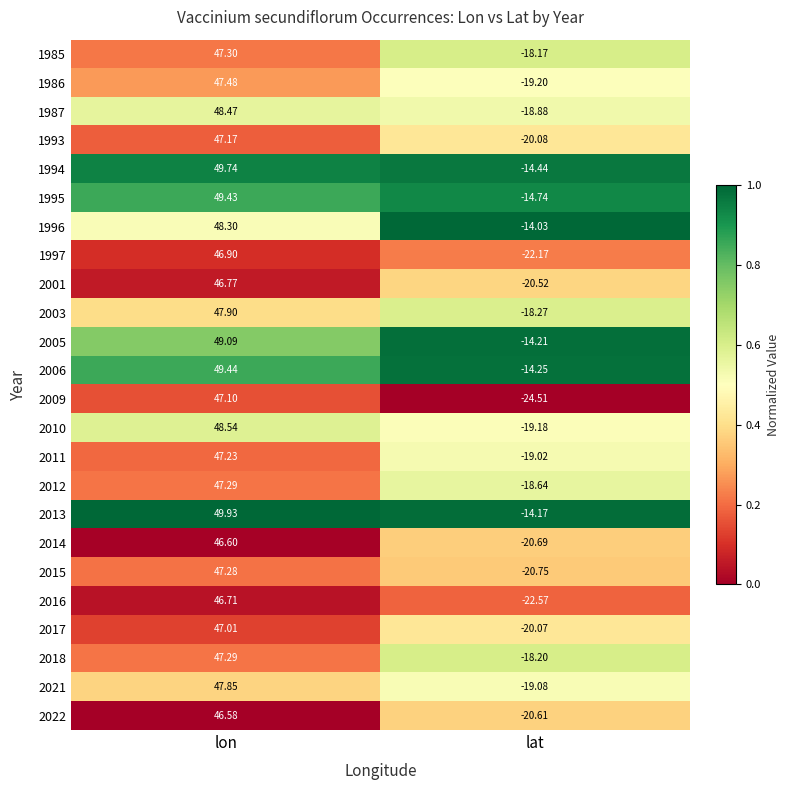

Where does the 1994 series first go above 49?

lon